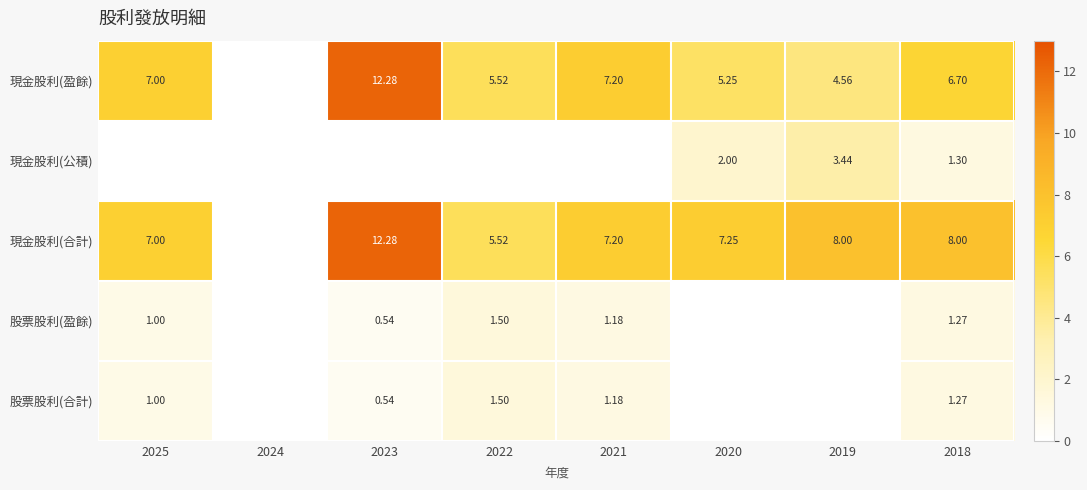

Which series has the widest spread of values?

現金股利(盈餘)